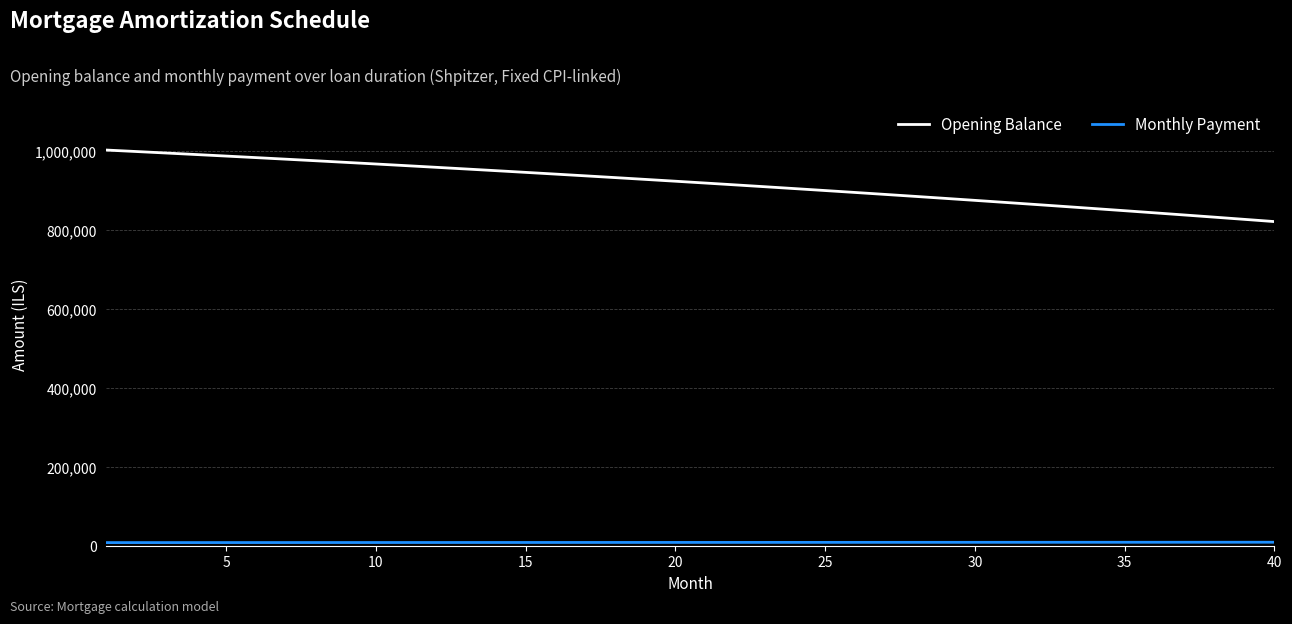

How many lines are shown in the chart?

2